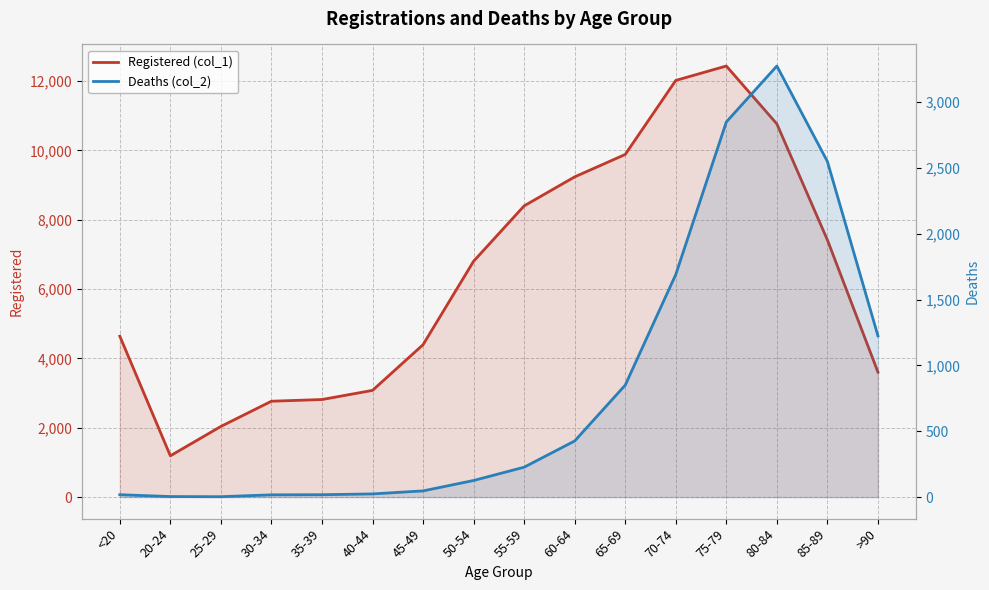

Is it true that Deaths (col_2) equals 24 at 40-44?

True